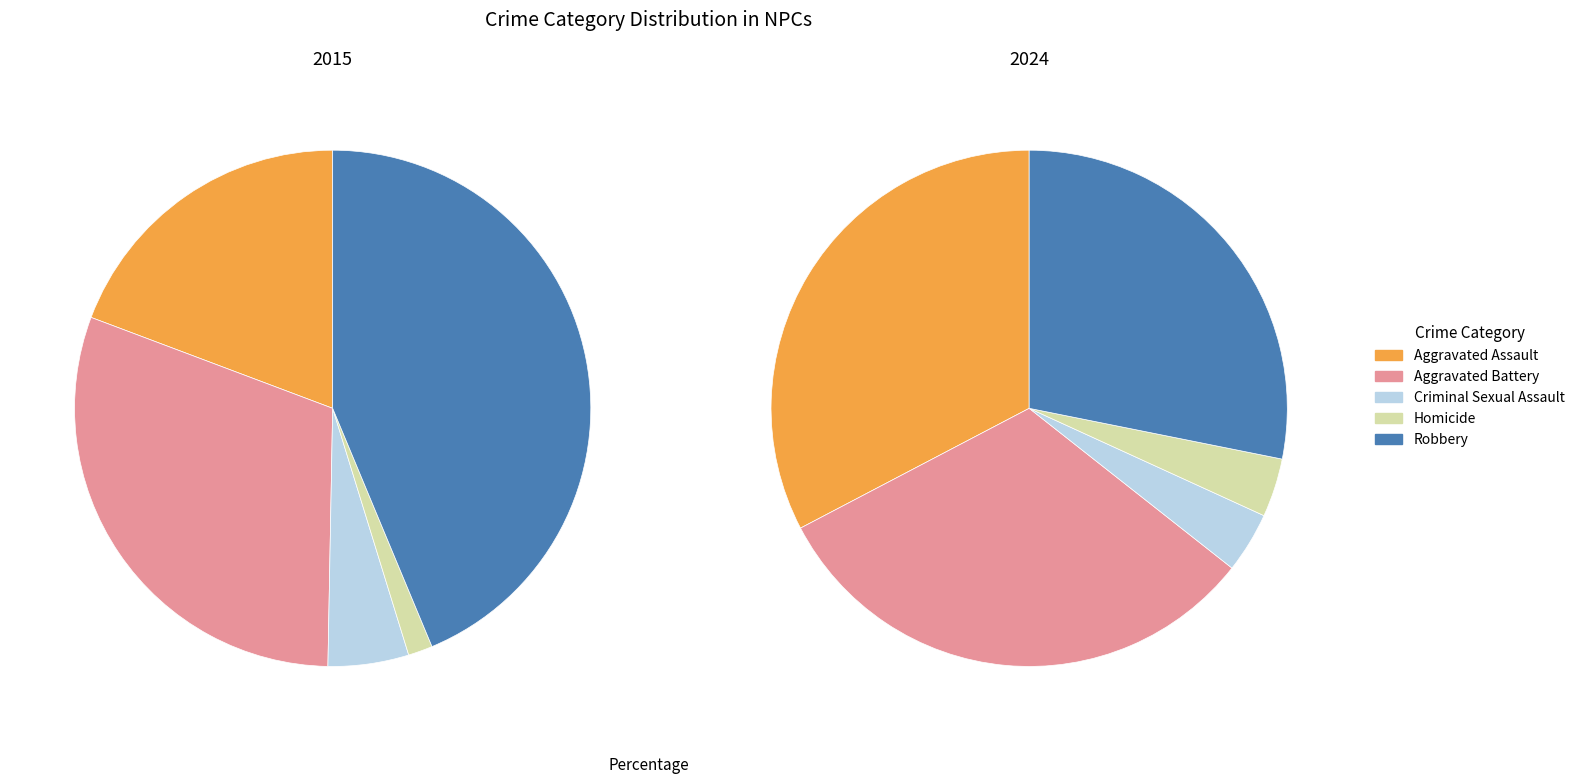

Does any single category account for the majority?

No